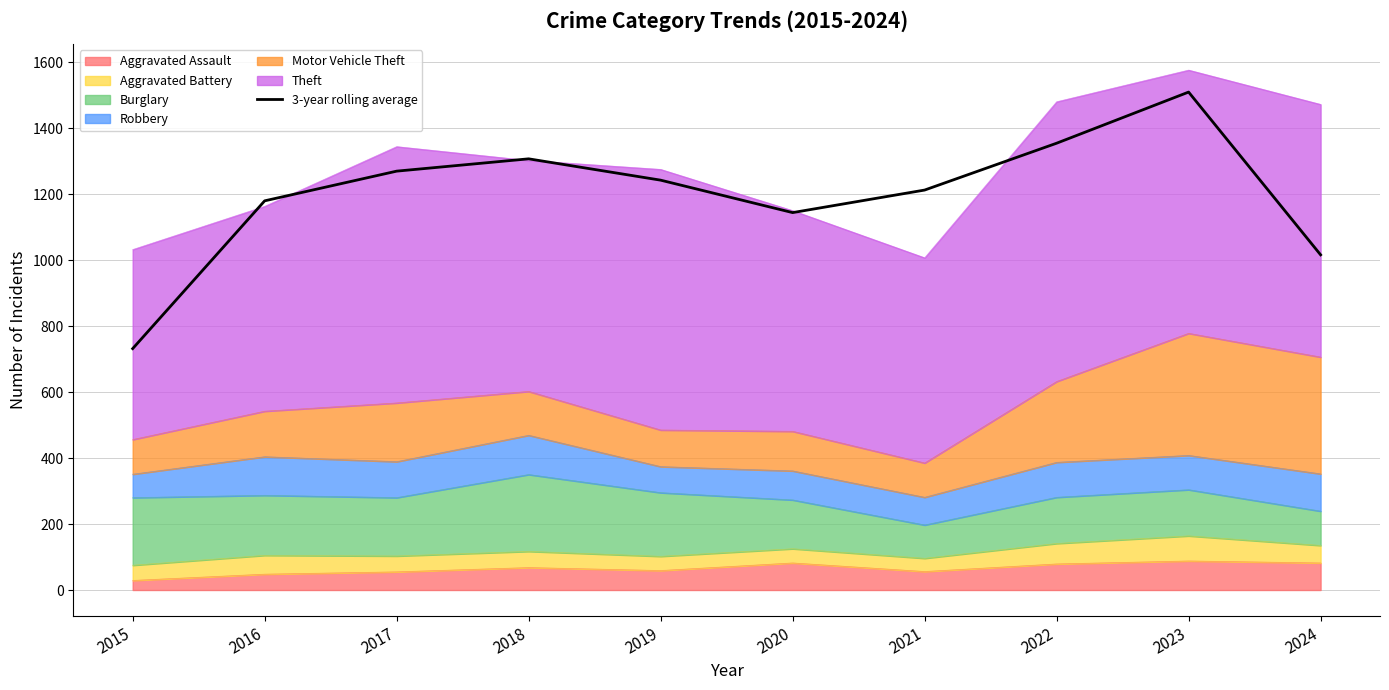

What is the sum of all values?

11966.3